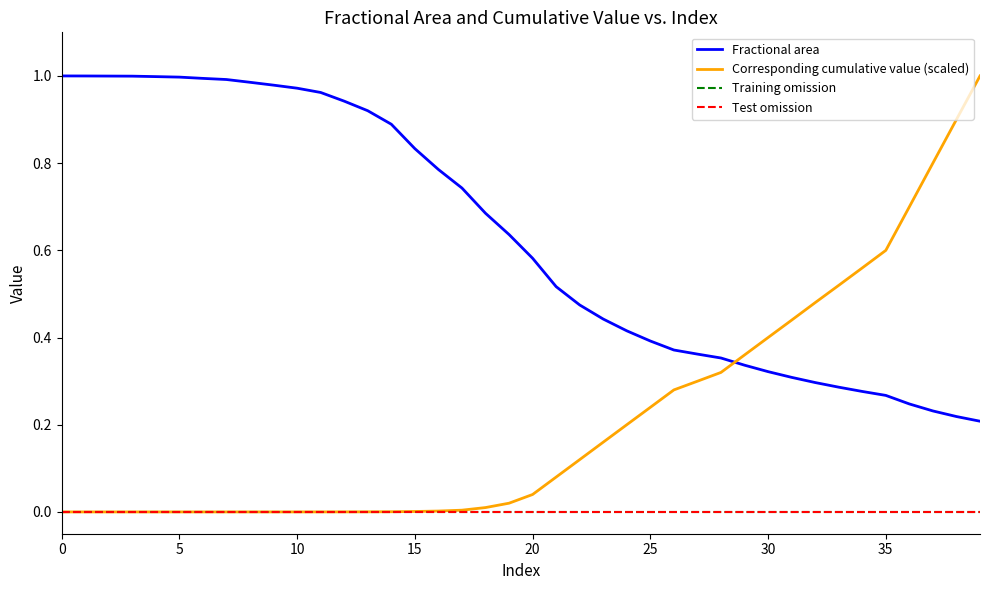

What are all the series names shown in the legend?

Fractional area, Corresponding cumulative value (scaled), Training omission, Test omission